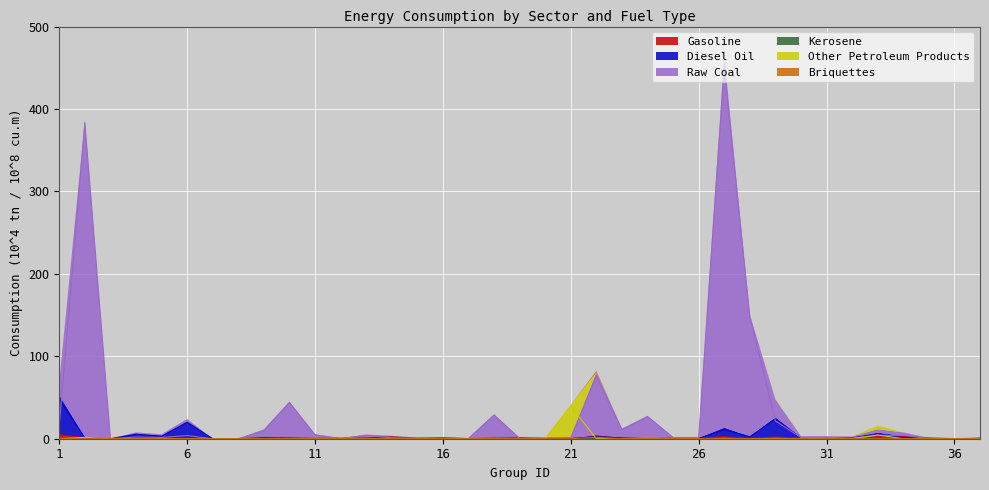

Which category has the highest value across all series?

27